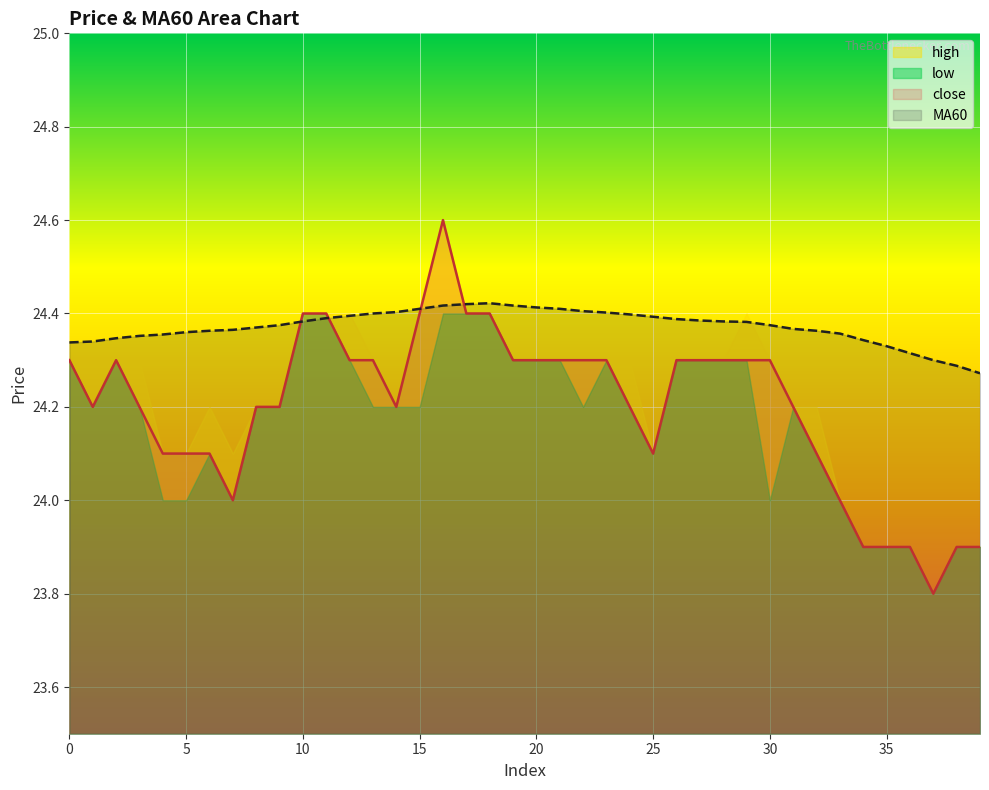

Reading left to right, extract all data points from this chart.

close: 24.3	24.2	24.3	24.2	24.1	24.1	24.1	24.0	24.2	24.2	24.4	24.4	24.3	24.3	24.2	24.4	24.6	24.4	24.4	24.3	24.3	24.3	24.3	24.3	24.2	24.1	24.3	24.3	24.3	24.3	24.3	24.2	24.1	24.0	23.9	23.9	23.9	23.8	23.9	23.9
MA60: 24.3	24.3	24.3	24.4	24.4	24.4	24.4	24.4	24.4	24.4	24.4	24.4	24.4	24.4	24.4	24.4	24.4	24.4	24.4	24.4	24.4	24.4	24.4	24.4	24.4	24.4	24.4	24.4	24.4	24.4	24.4	24.4	24.4	24.4	24.3	24.3	24.3	24.3	24.3	24.3